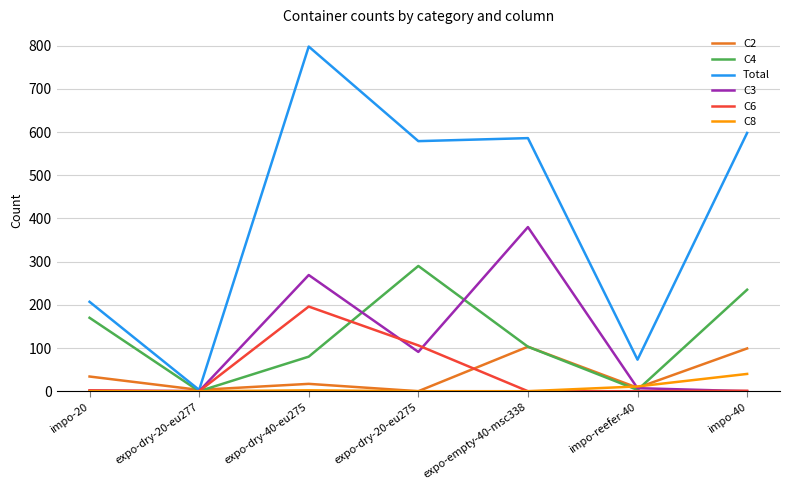

Which series has the largest total across all categories?

Total